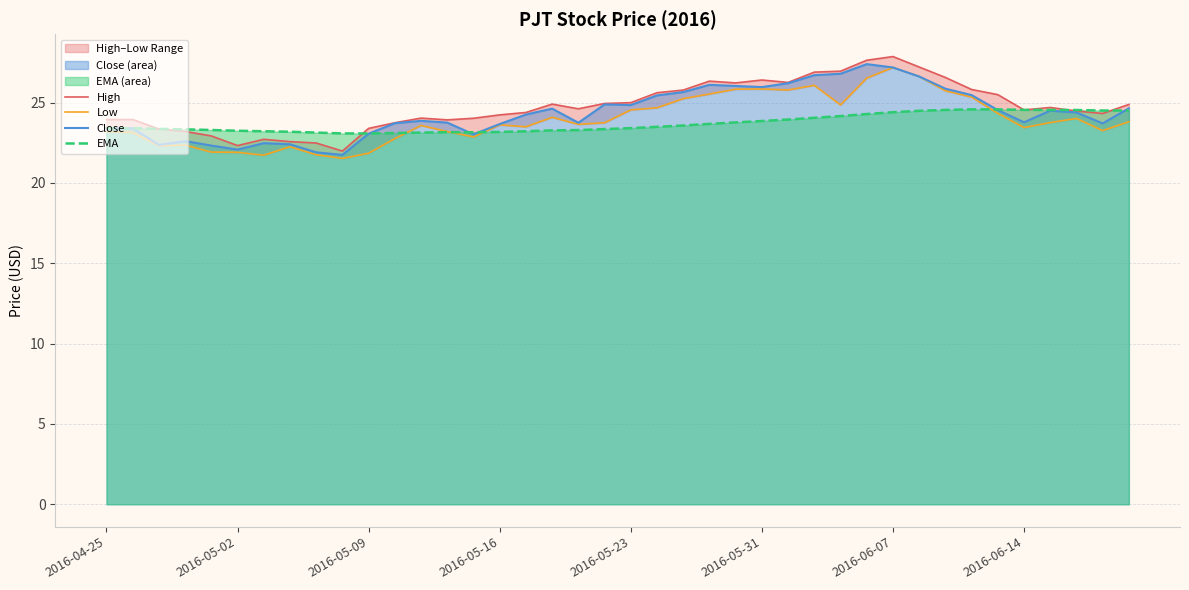

What is the difference between the highest and lowest values at 17?

1.6